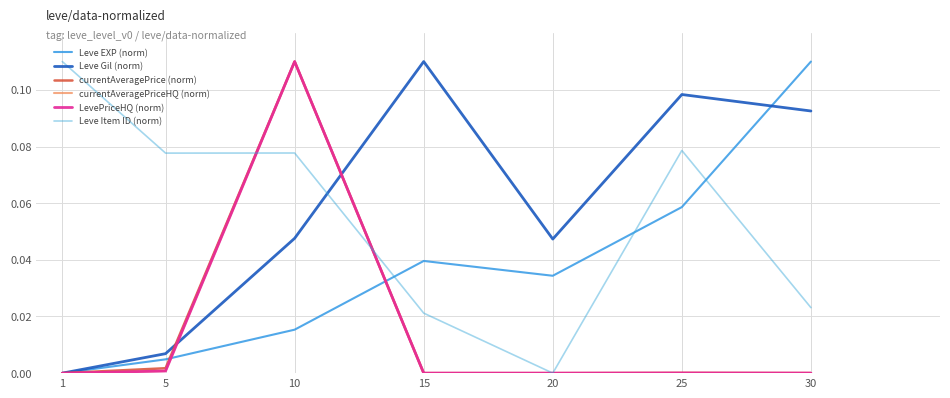

True or false: currentAveragePrice (norm) and LevePriceHQ (norm) cross at least once.

False